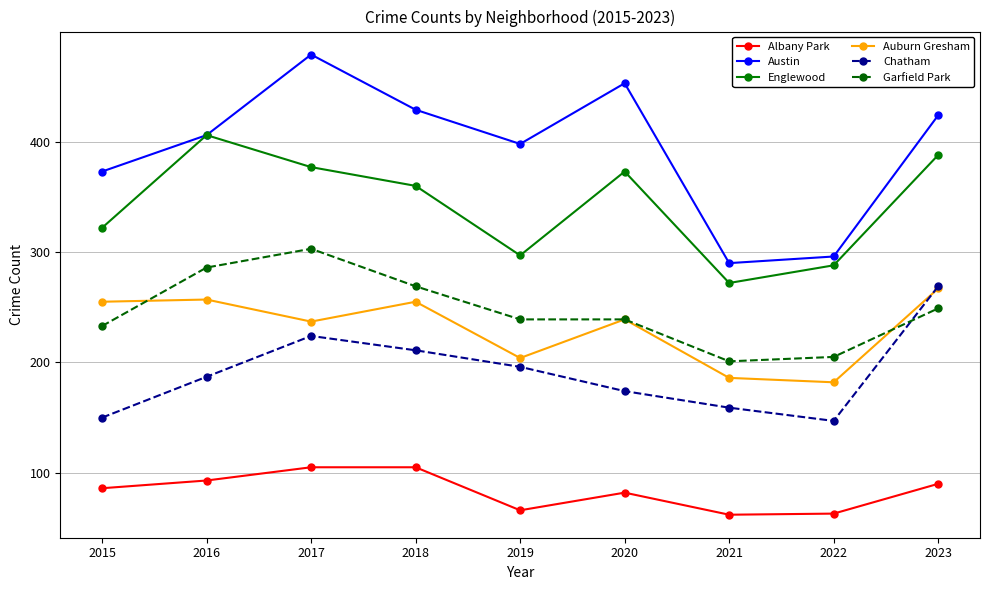

What is the highest value of the Austin series?

479